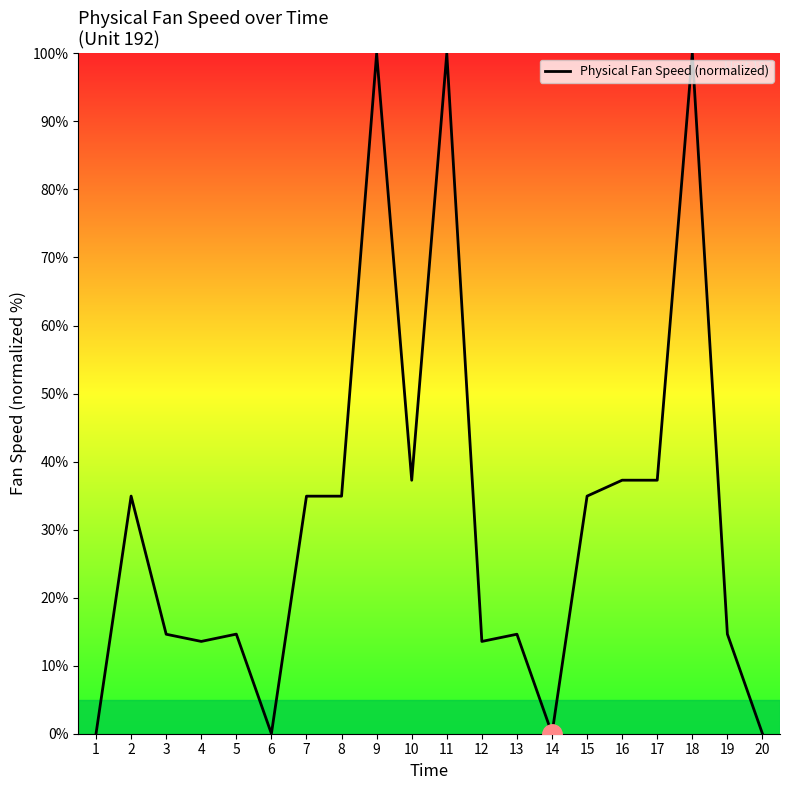

How many lines are shown in the chart?

1